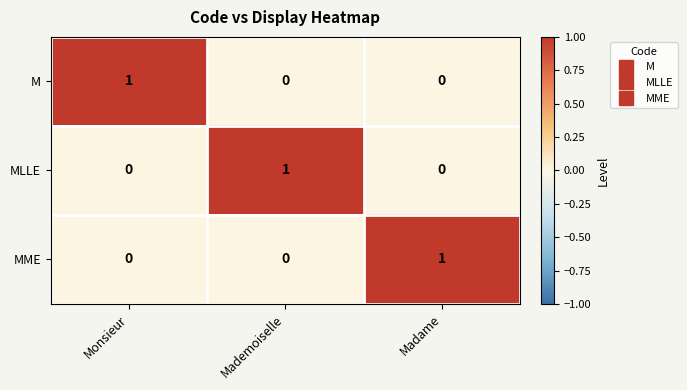

At how many categories does at least one series exceed 0?

3